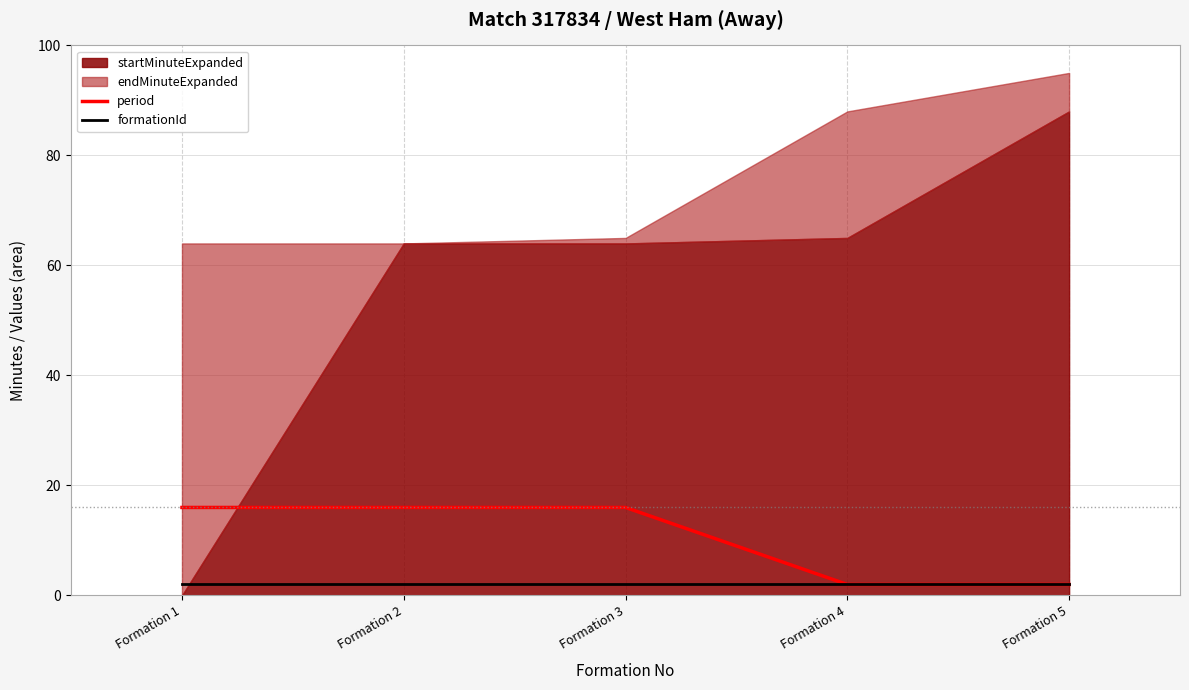

Which series has the largest total across all categories?

period